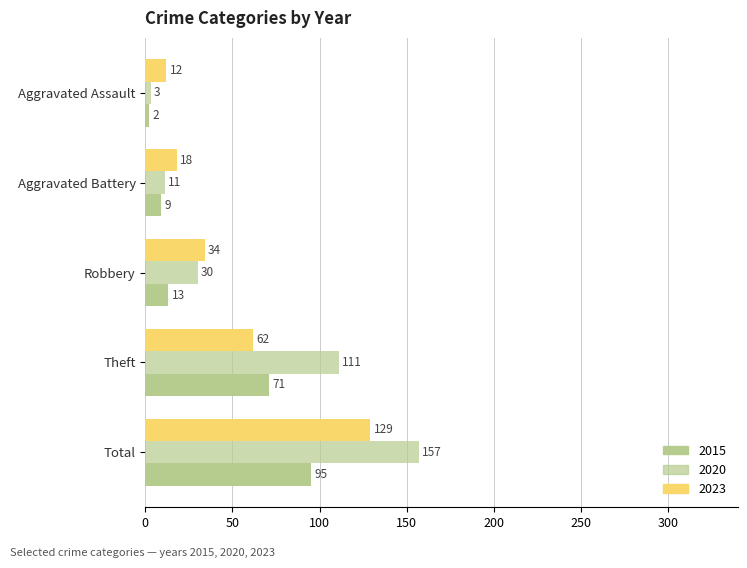

True or false: 2023 has a value of 43 at Total.

False